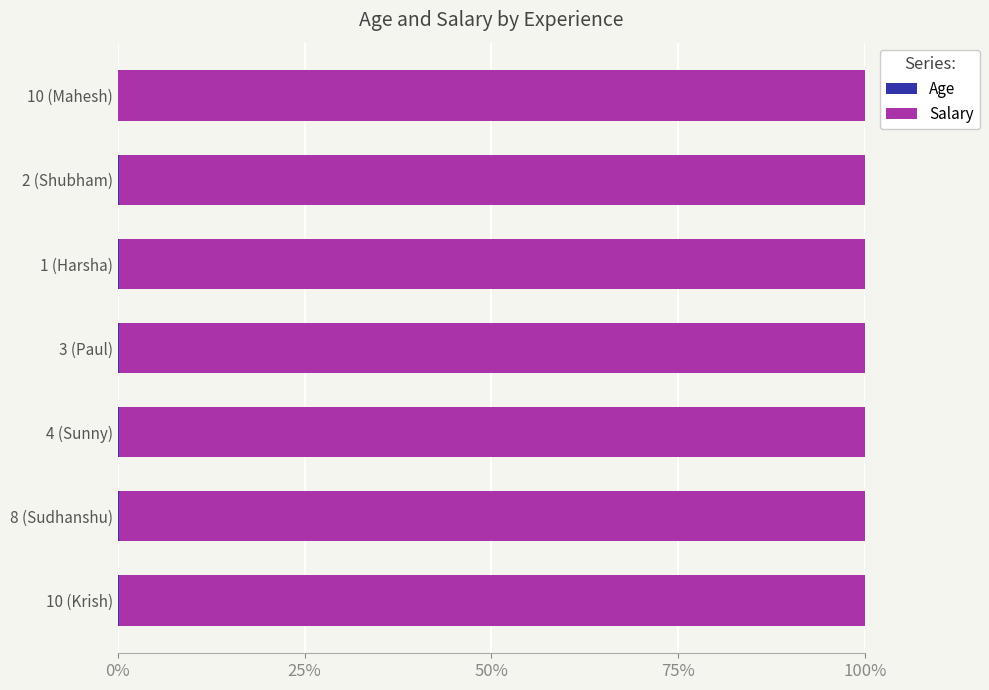

List the series in order of their overall mean, highest first.

Salary, Age